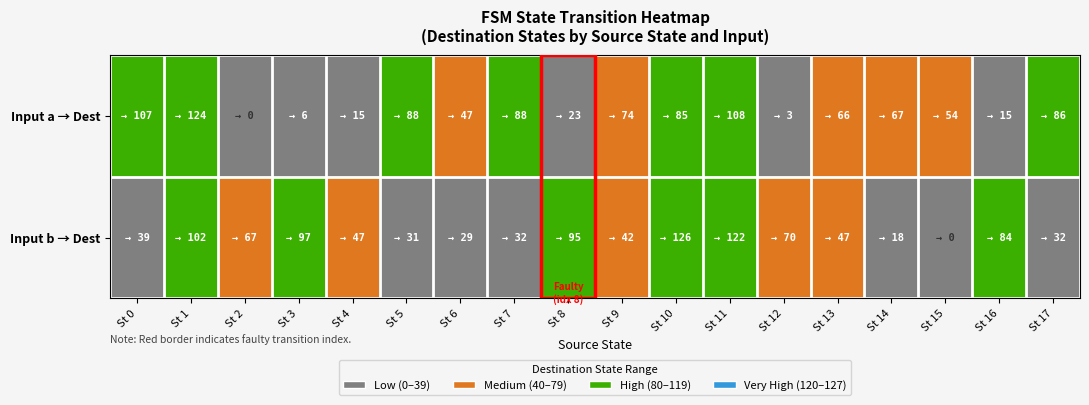

At which category is the sum across all series the highest?

St 11